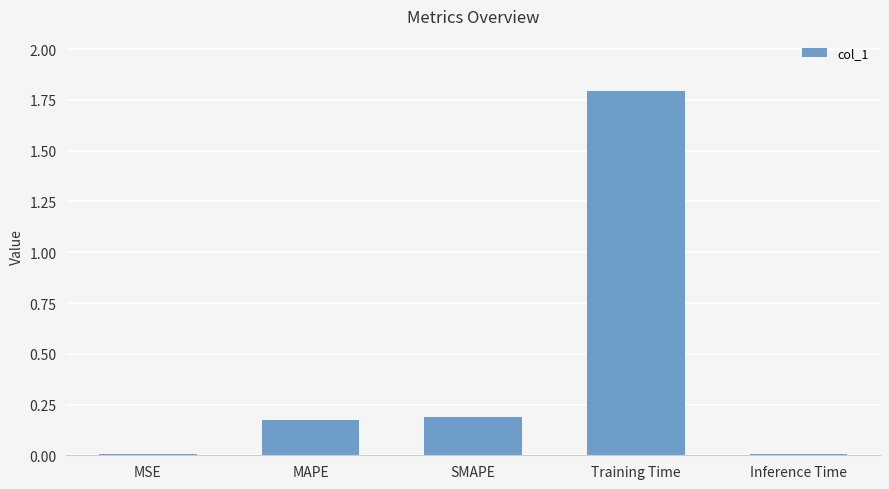

What is the sum of all values?

2.2